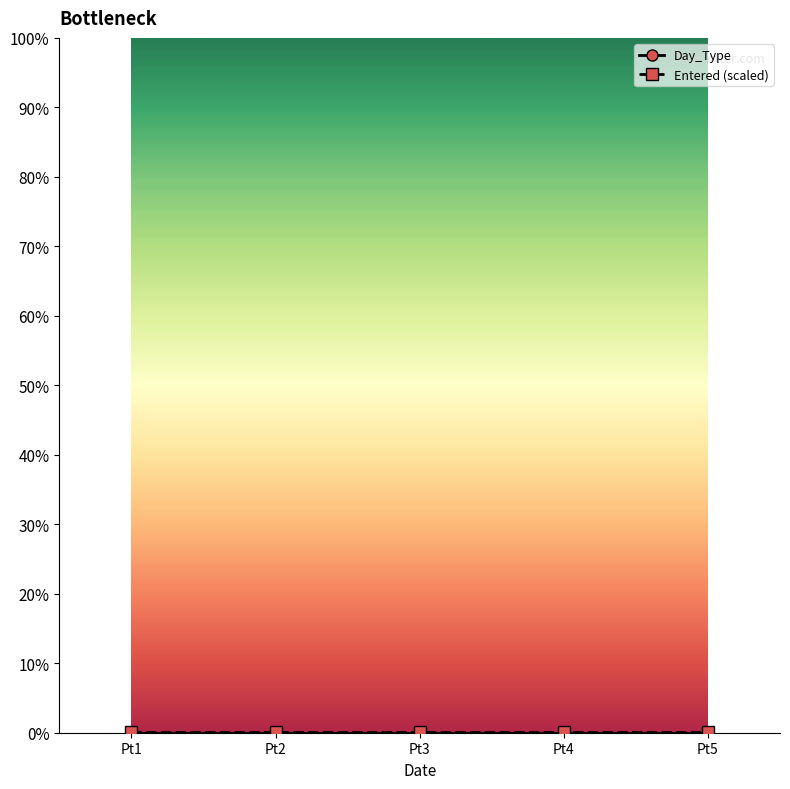

The Day_Type series shows 1.0 at Pt4. True or false?

True